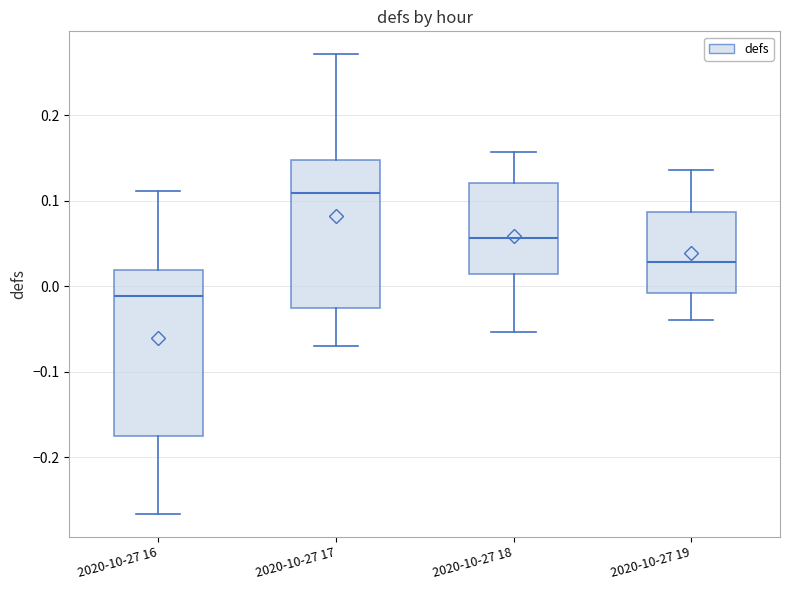

Reading left to right, transcribe this box plot: for each box, give where its median line is, the range the box spans, and where its two whiskers end, as read against the y-axis. The values are not printed on the chart, so give them approximately, as read against the axis.

2020-10-27 16: median -0.01, box -0.17 to 0.02, whiskers -0.27 to 0.11
2020-10-27 17: median 0.11, box -0.03 to 0.15, whiskers -0.07 to 0.27
2020-10-27 18: median 0.06, box 0.01 to 0.12, whiskers -0.05 to 0.16
2020-10-27 19: median 0.03, box -0.01 to 0.09, whiskers -0.04 to 0.14